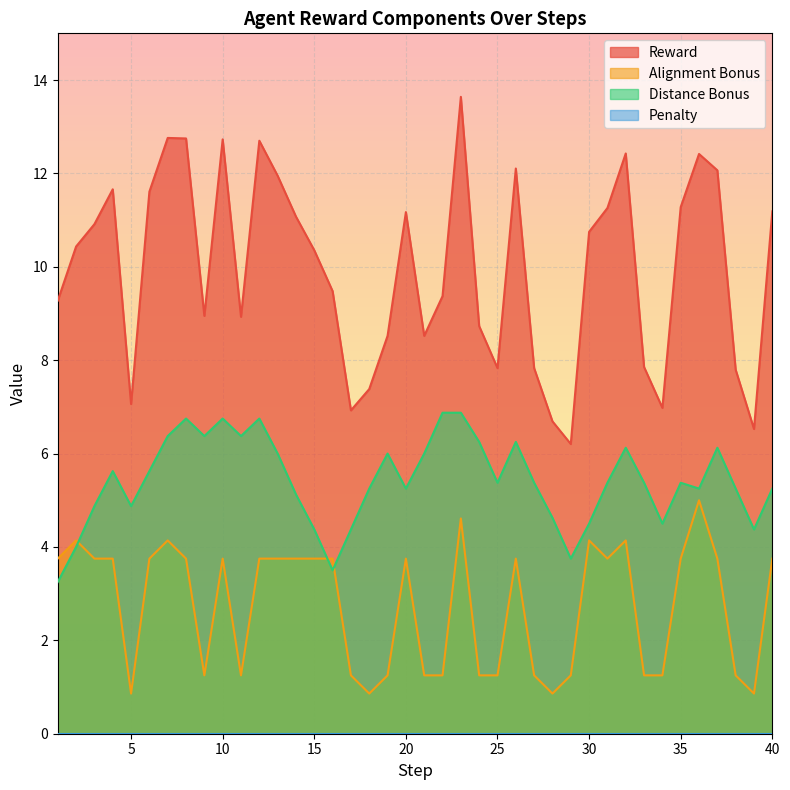

What value does the distance_bonus series have at 35?

5.4